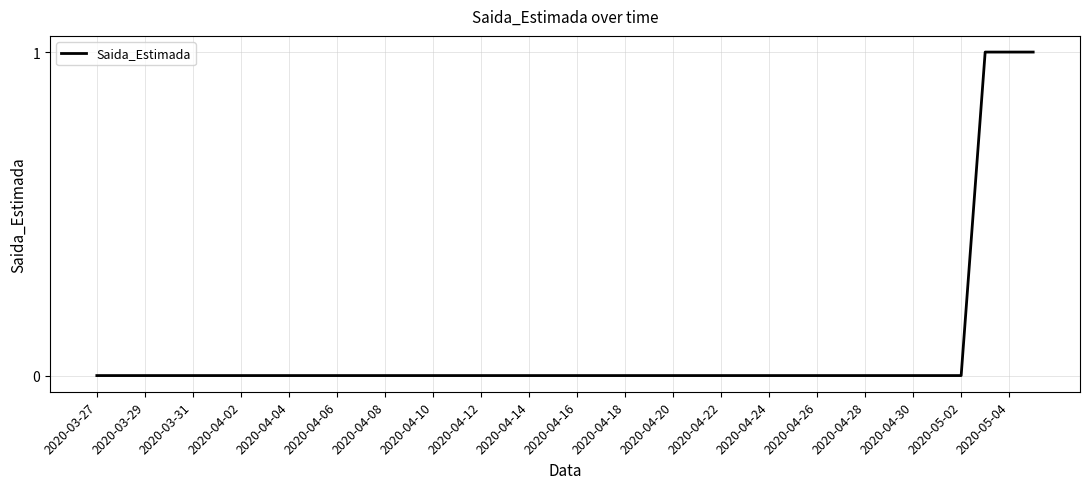

Reading left to right, what are all the values shown in this chart?

0	0	0	0	0	0	0	0	0	0	0	0	0	0	0	0	0	0	0	0	0	0	0	0	0	0	0	0	0	0	0	0	0	0	0	0	0	1	1	1